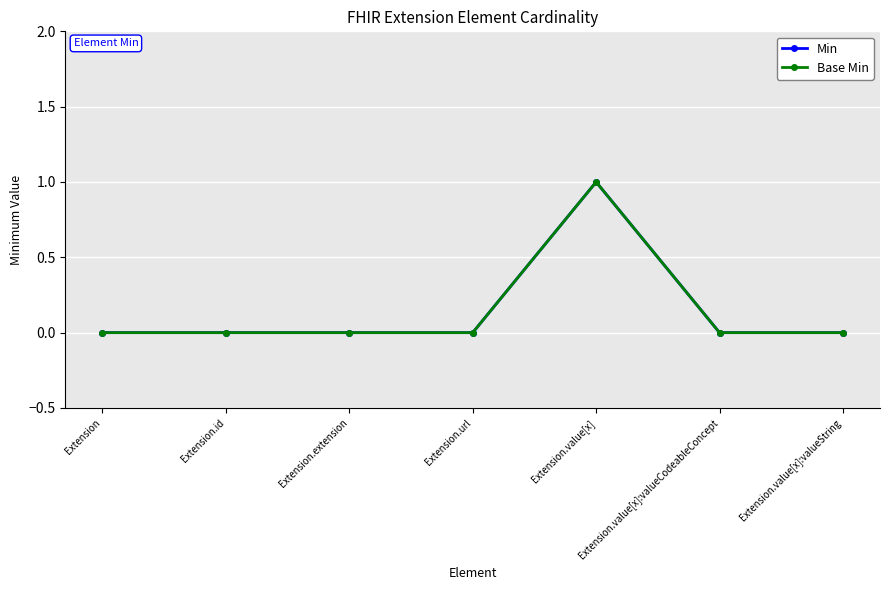

True or false: Base Min and Min cross at least once.

False